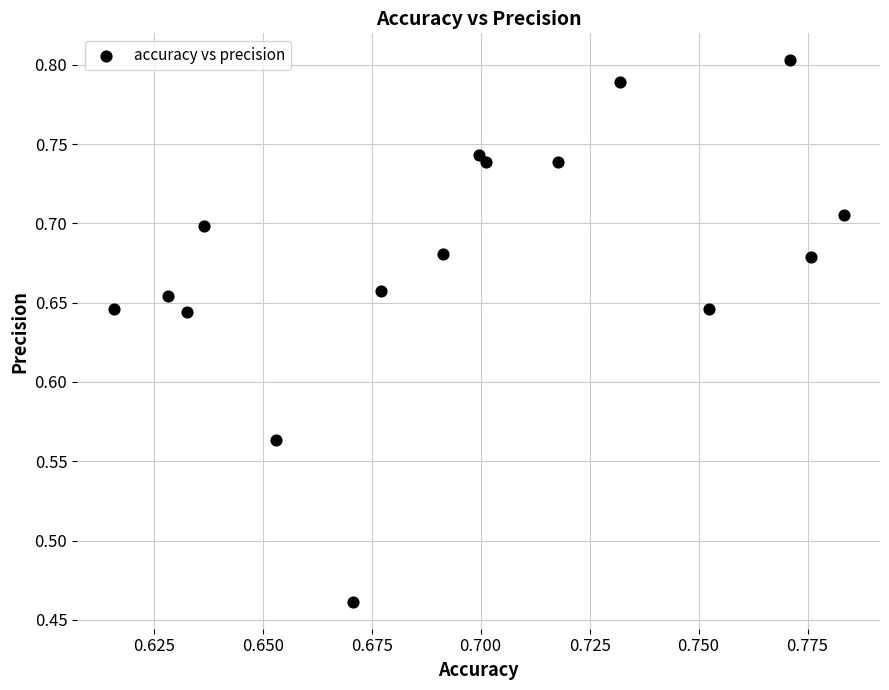

What is the range of Y values (max minus min)?

0.3